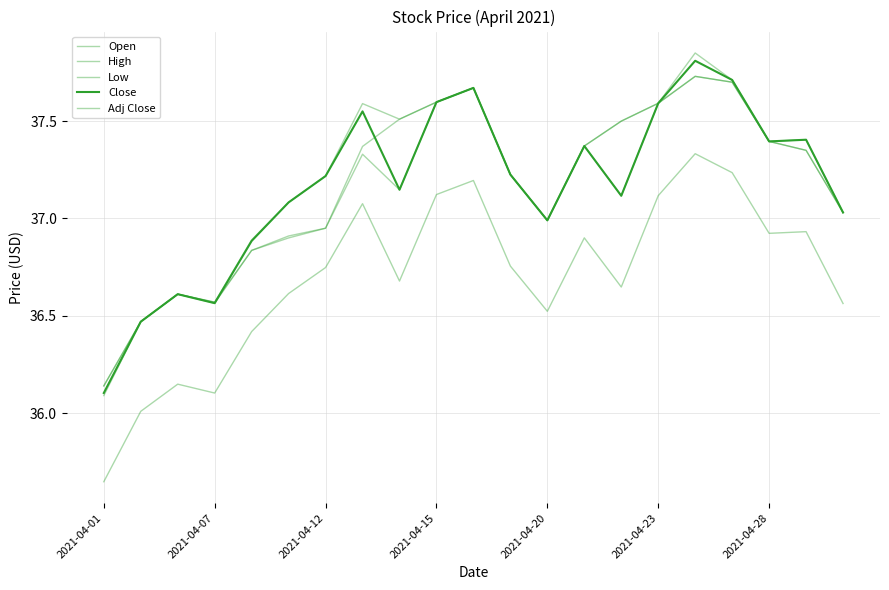

True or false: Adj Close and Low cross at least once.

False